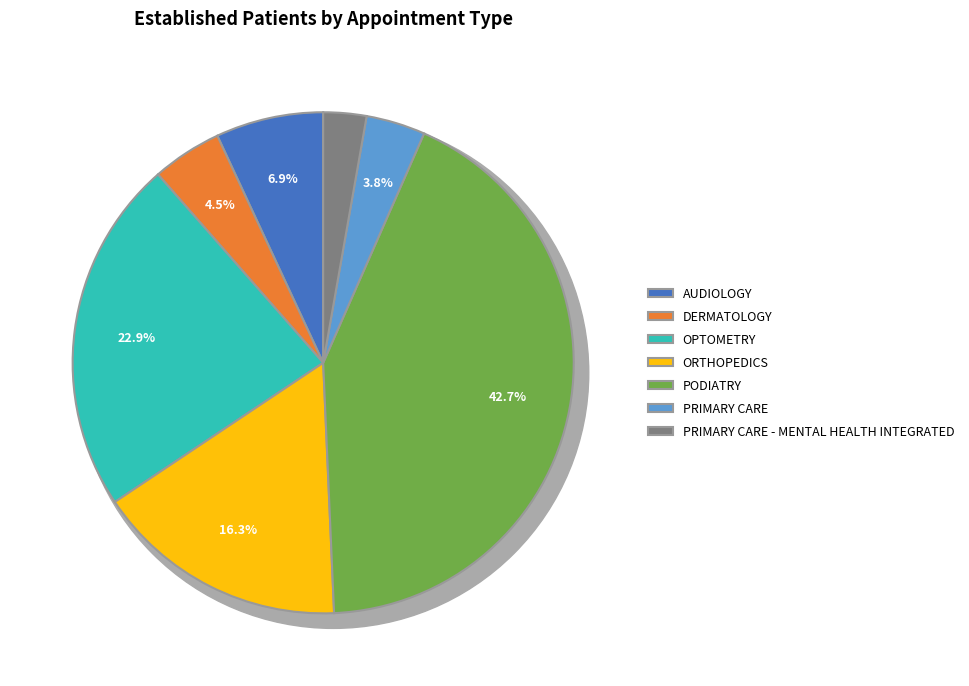

Does any single category account for the majority?

No